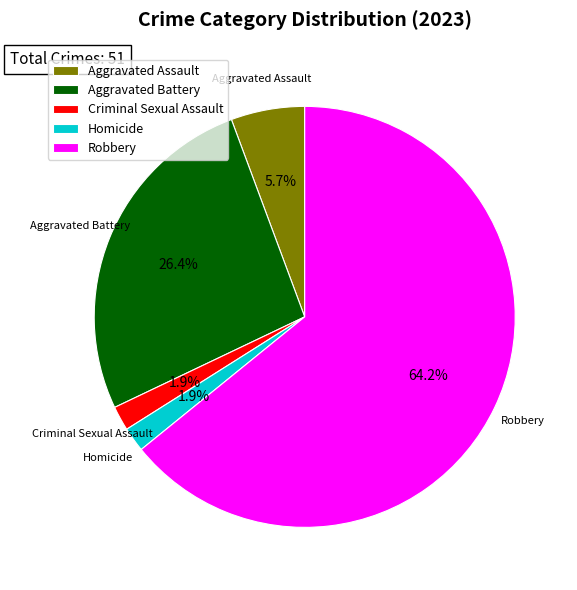

Which has a higher value, Robbery or Aggravated Battery?

Robbery